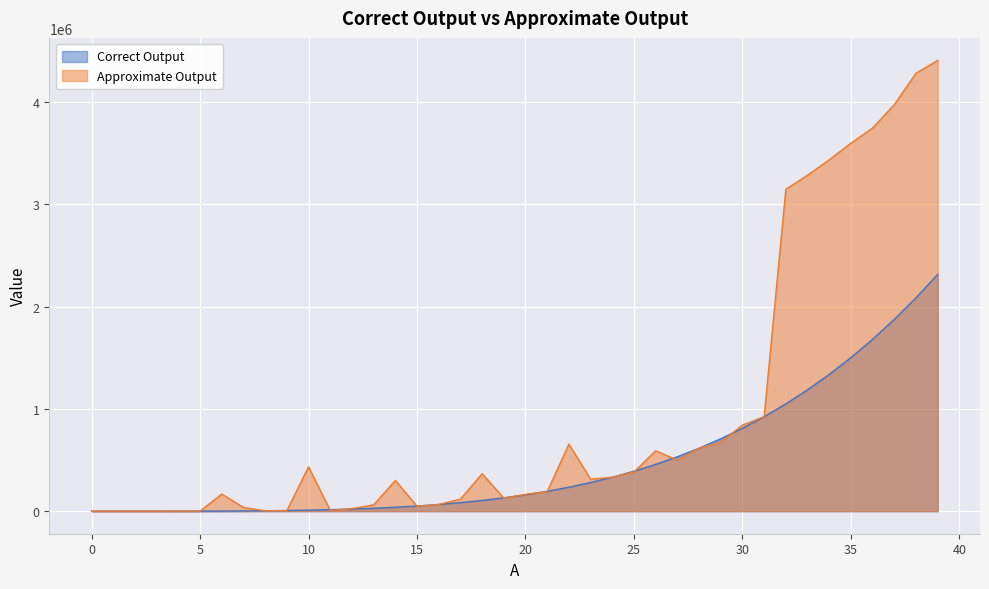

What value does the Correct Output series have at 16?

65536